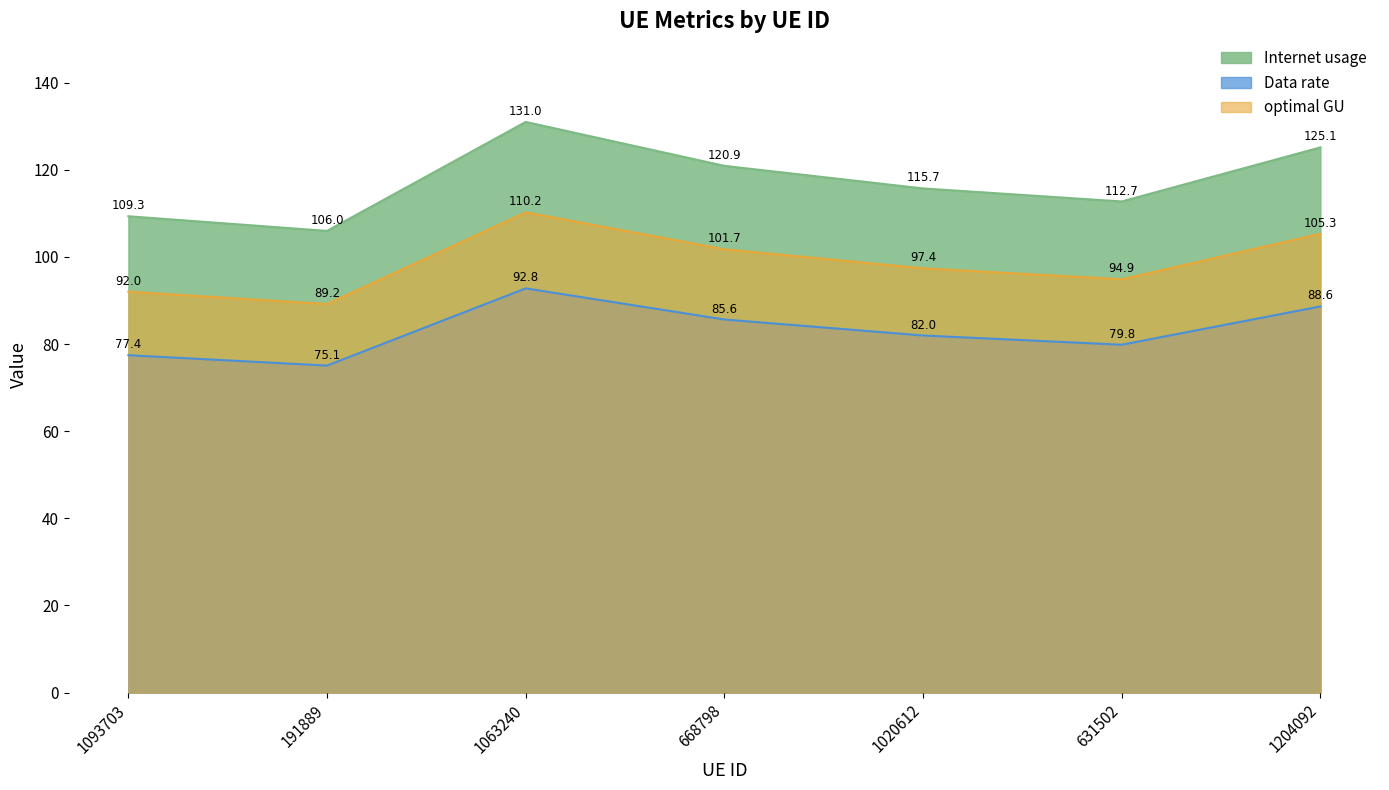

True or false: Internet usage has a value of 137.4 at 668798.

False